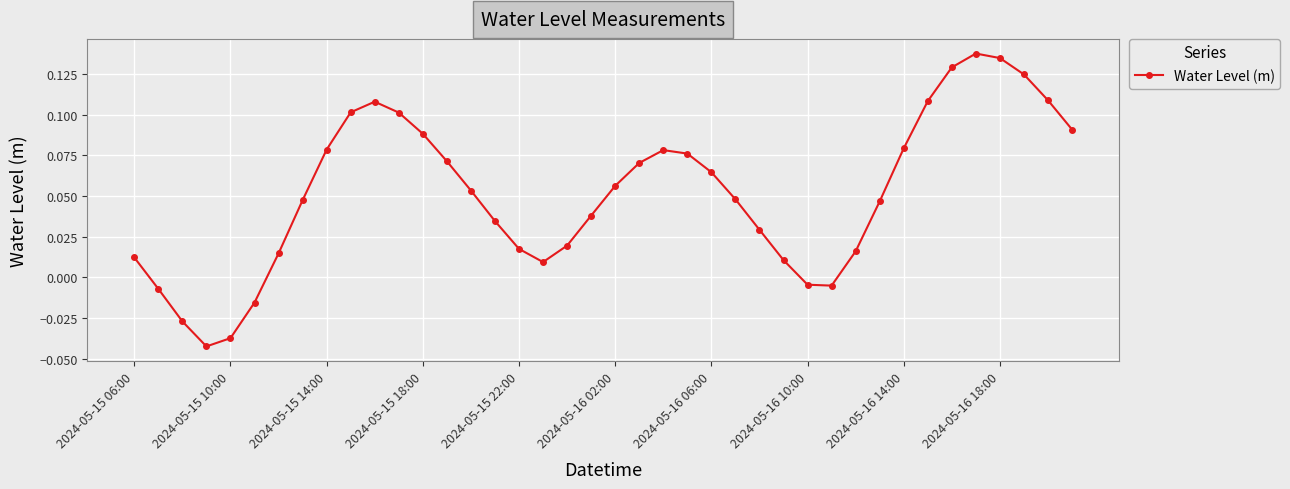

How many interior local peaks (higher than both neighbors) does the data have?

3